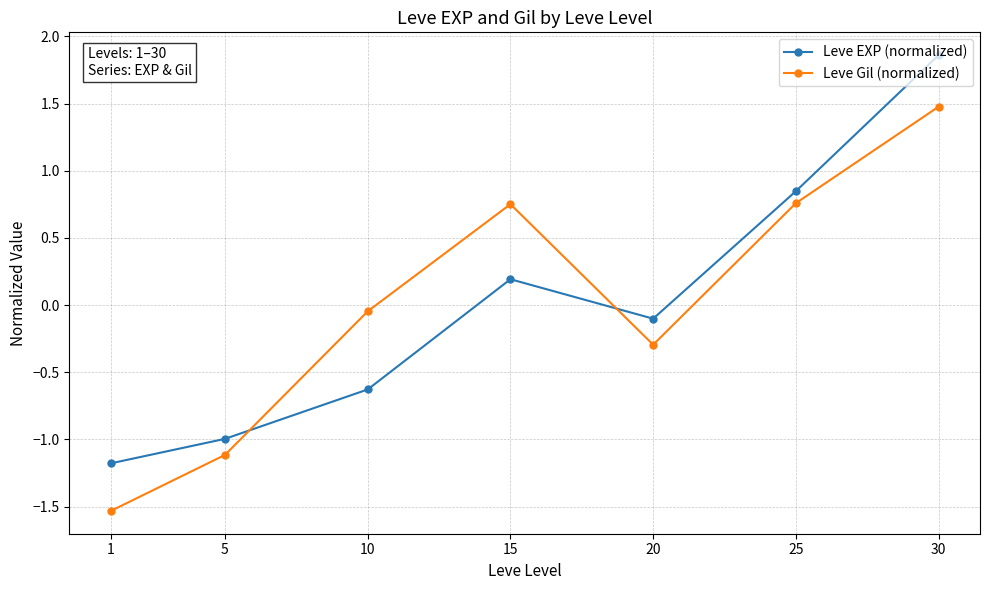

At which category is the sum across all series the highest?

30